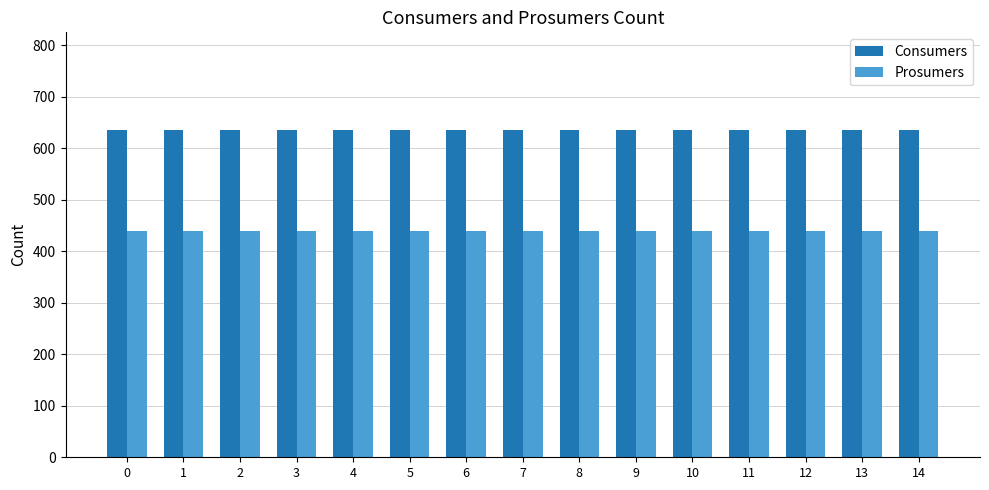

What is the difference between the highest and lowest values at 5?

195